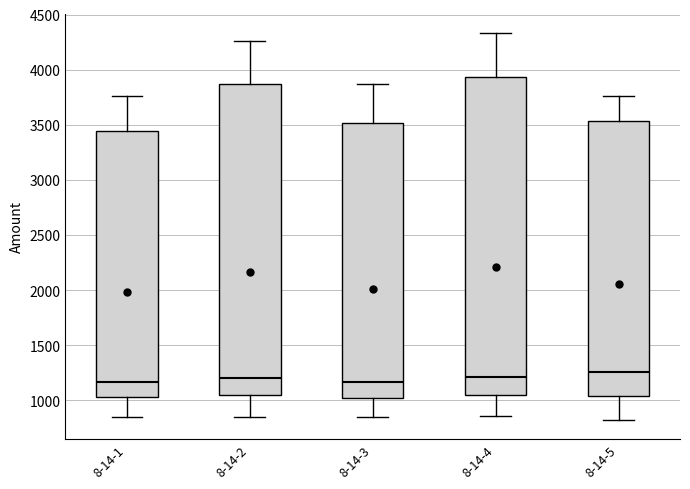

Reading left to right, transcribe this box plot: for each box, give where its median line is, the range the box spans, and where its two whiskers end, as read against the y-axis. The values are not printed on the chart, so give them approximately, as read against the axis.

8-14-1: median 1150, box 1050 to 3450, whiskers 850 to 3750
8-14-2: median 1200, box 1050 to 3850, whiskers 850 to 4250
8-14-3: median 1150, box 1000 to 3500, whiskers 850 to 3850
8-14-4: median 1200, box 1050 to 3950, whiskers 850 to 4350
8-14-5: median 1250, box 1050 to 3550, whiskers 800 to 3750